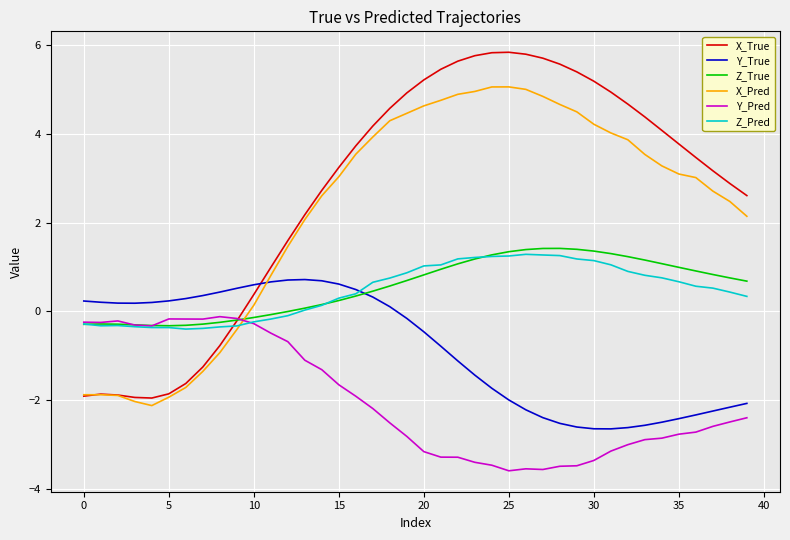

Which series has the largest total across all categories?

X_True